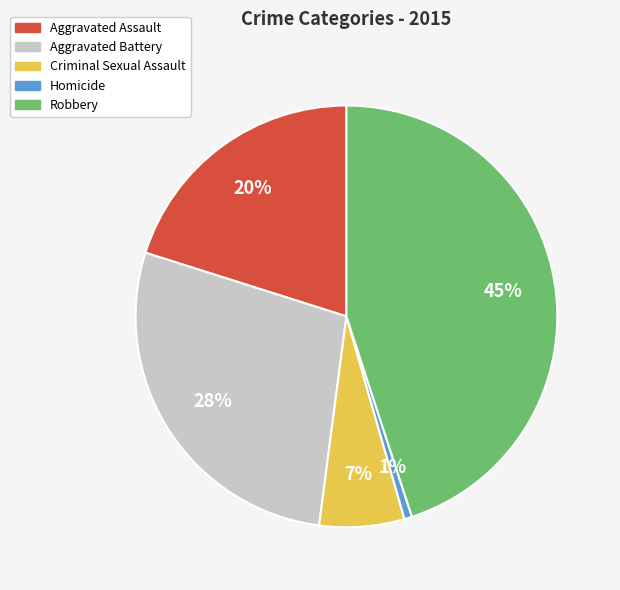

To the nearest percent, what is the difference between the Aggravated Battery and Aggravated Assault slice percentages?

8%